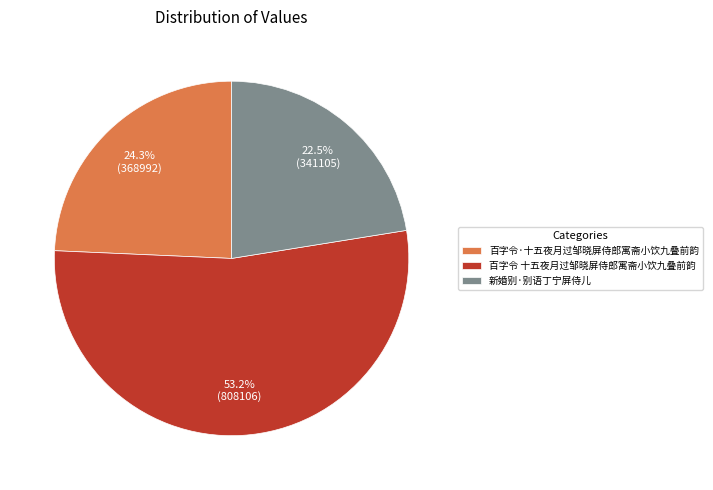

Rank the categories by value from lowest to highest.

新婚别·别语丁宁屏侍儿, 百字令·十五夜月过邹晓屏侍郎寓斋小饮九叠前韵, 百字令 十五夜月过邹晓屏侍郎寓斋小饮九叠前韵